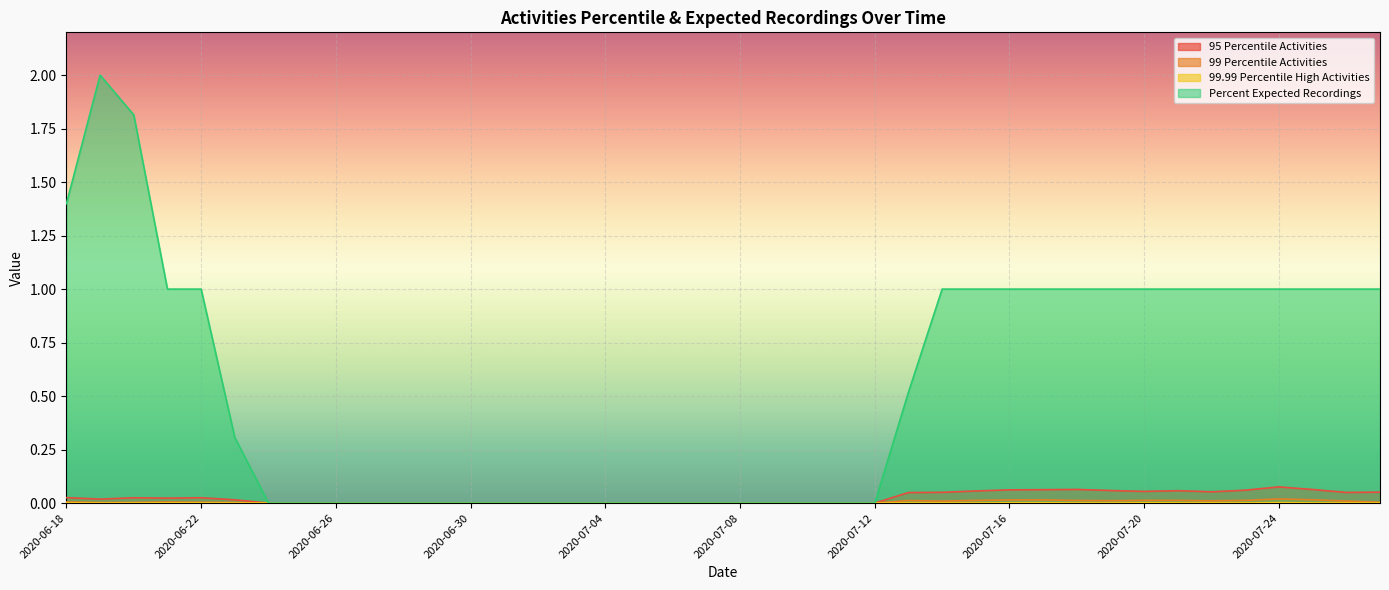

True or false: Percent Expected Recordings and 99.99 Percentile High Activities intersect in this chart.

False